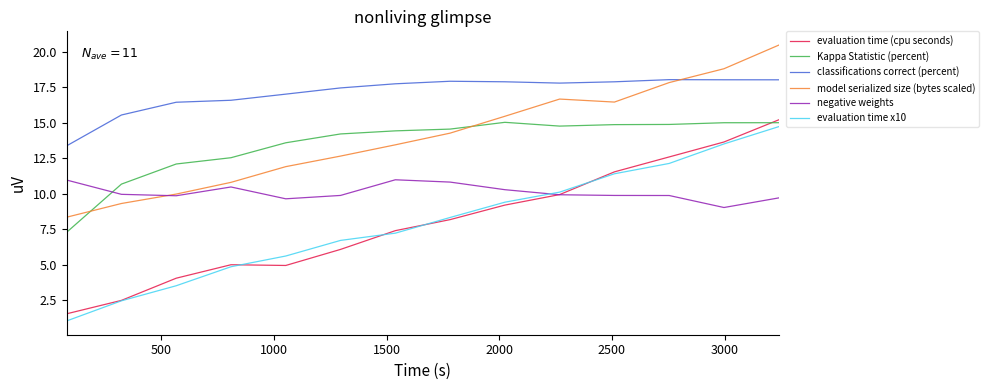

What are all the series names shown in the legend?

evaluation time (cpu seconds), Kappa Statistic (percent), classifications correct (percent), model serialized size (bytes scaled), negative weights, evaluation time x10